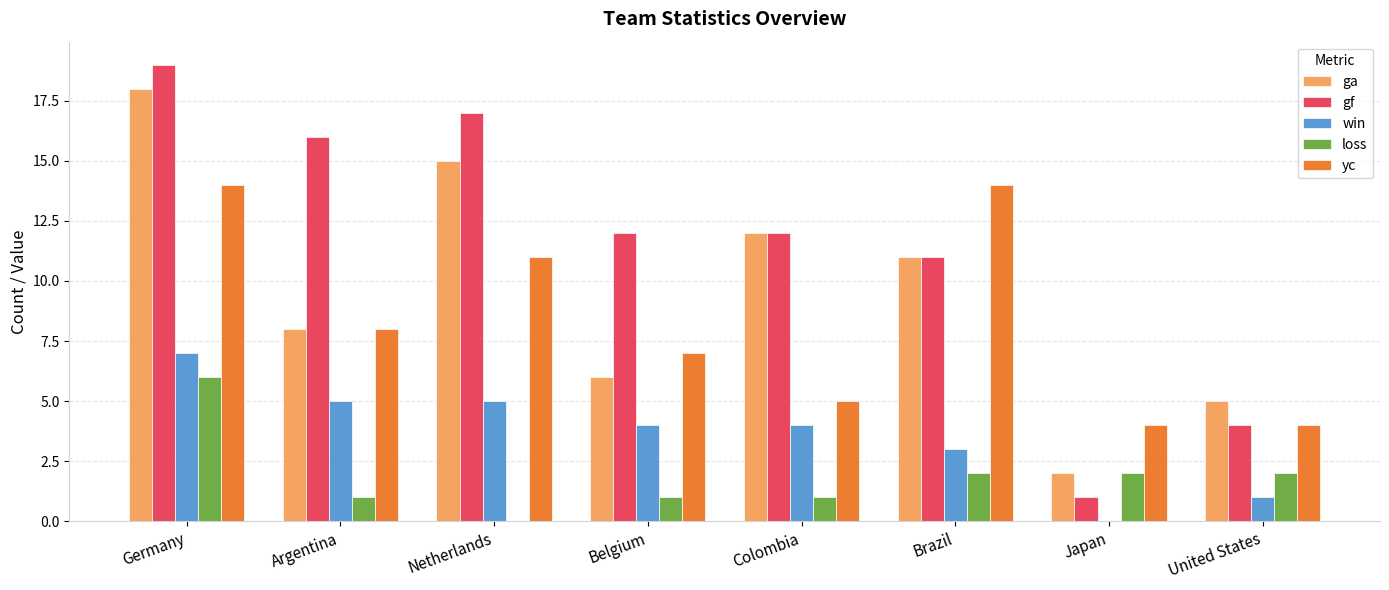

What are all the series names shown in the legend?

ga, gf, win, loss, yc